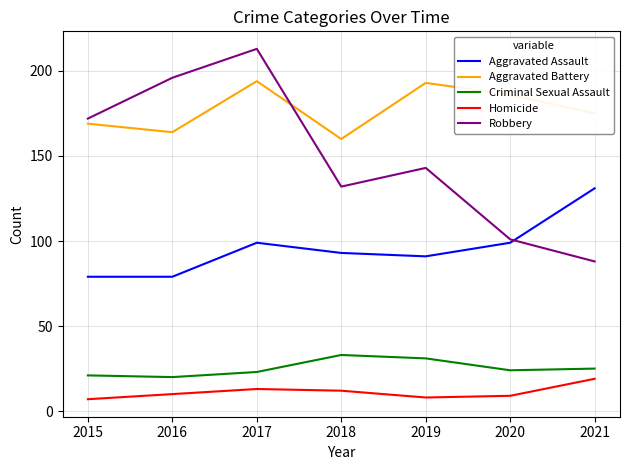

True or false: Criminal Sexual Assault and Homicide cross at least once.

False